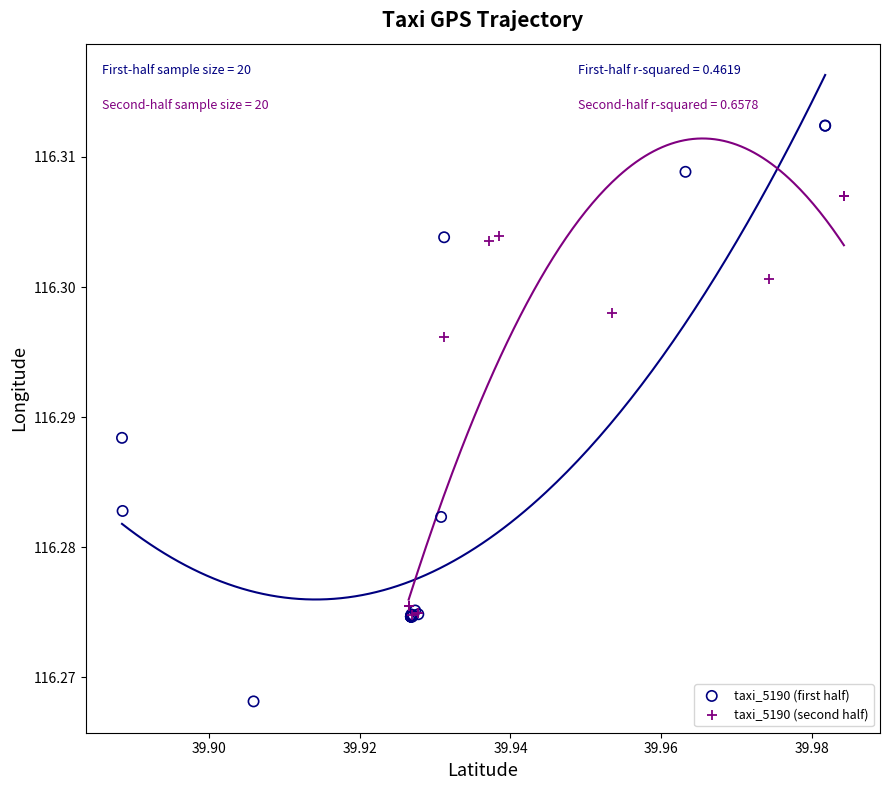

What are all the series names shown in the legend?

taxi_5190 (first half), taxi_5190 (second half)